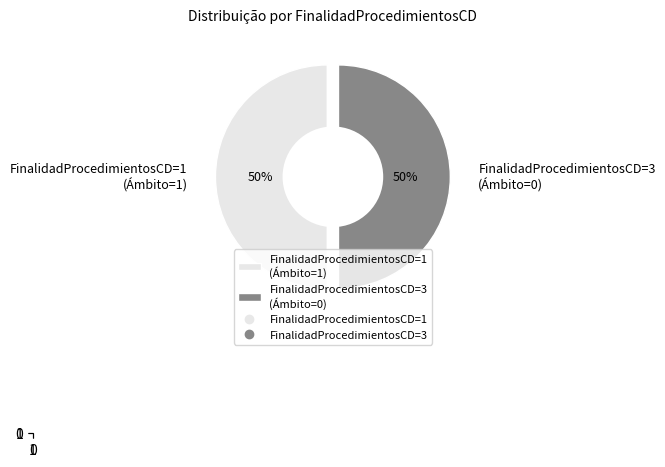

Which has a higher value, FinalidadProcedimientosCD=1 or FinalidadProcedimientosCD=3?

FinalidadProcedimientosCD=1